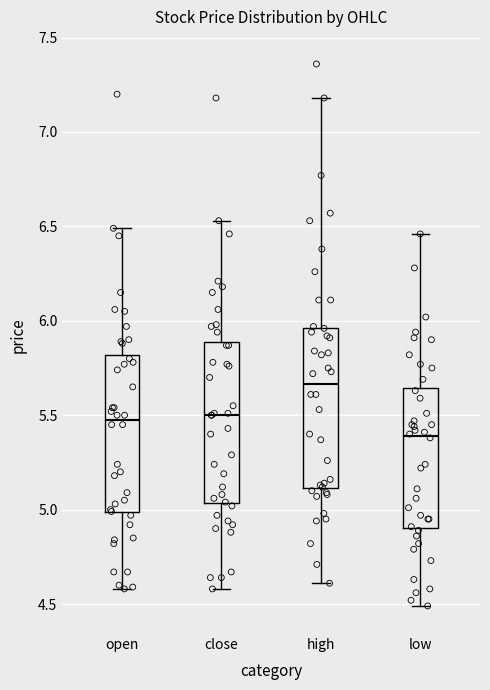

Reading left to right, read every box against the y-axis: the position of its median line, the range the box covers, and the ends of its whiskers. The values are not printed on the chart, so give them approximately, as read against the axis.

open: median 5.50, box 5.00 to 5.80, whiskers 4.60 to 6.50
close: median 5.50, box 5.05 to 5.90, whiskers 4.60 to 6.55
high: median 5.65, box 5.10 to 5.95, whiskers 4.60 to 7.20
low: median 5.40, box 4.90 to 5.65, whiskers 4.50 to 6.45